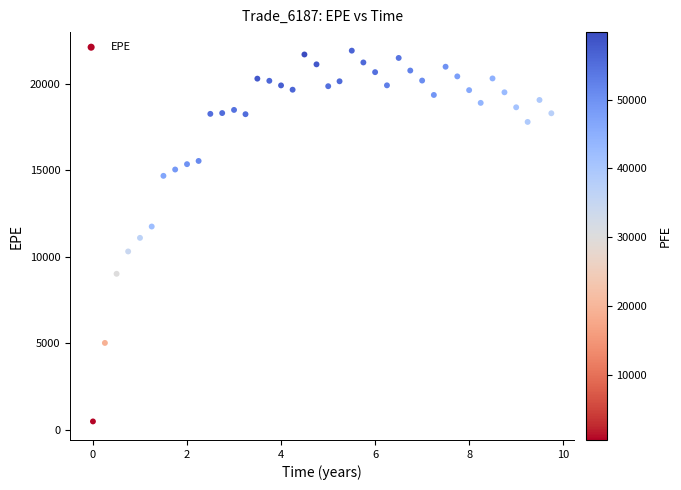

What is the range of X values (max minus min)?

9.7